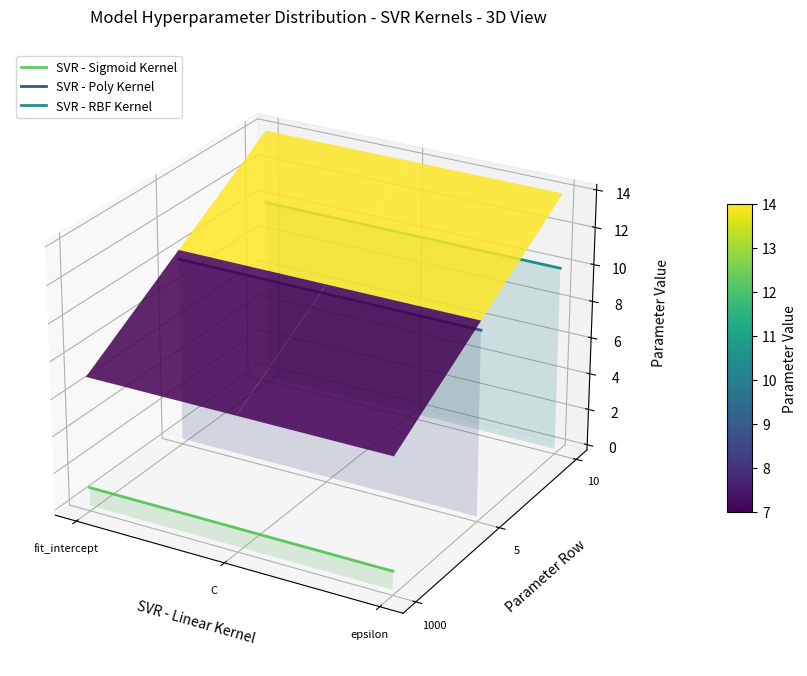

Rank the series by their maximum value, from highest to lowest.

SVR - RBF Kernel, SVR - Poly Kernel, SVR - Sigmoid Kernel